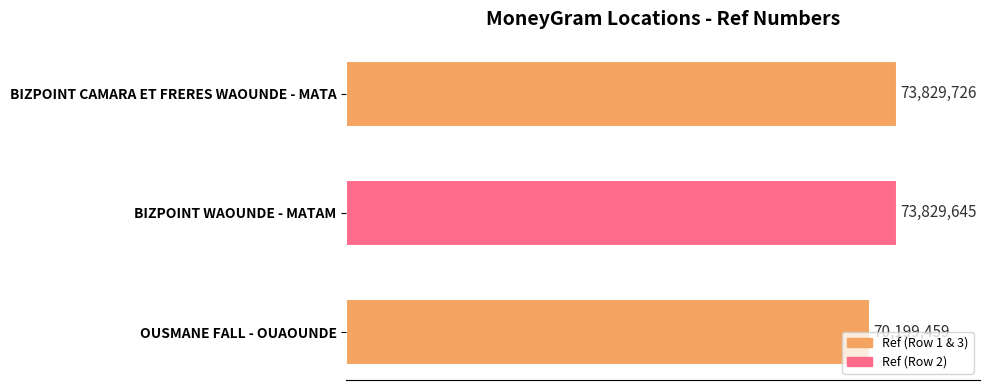

Are the bars grouped side by side (vs. stacked)?

No